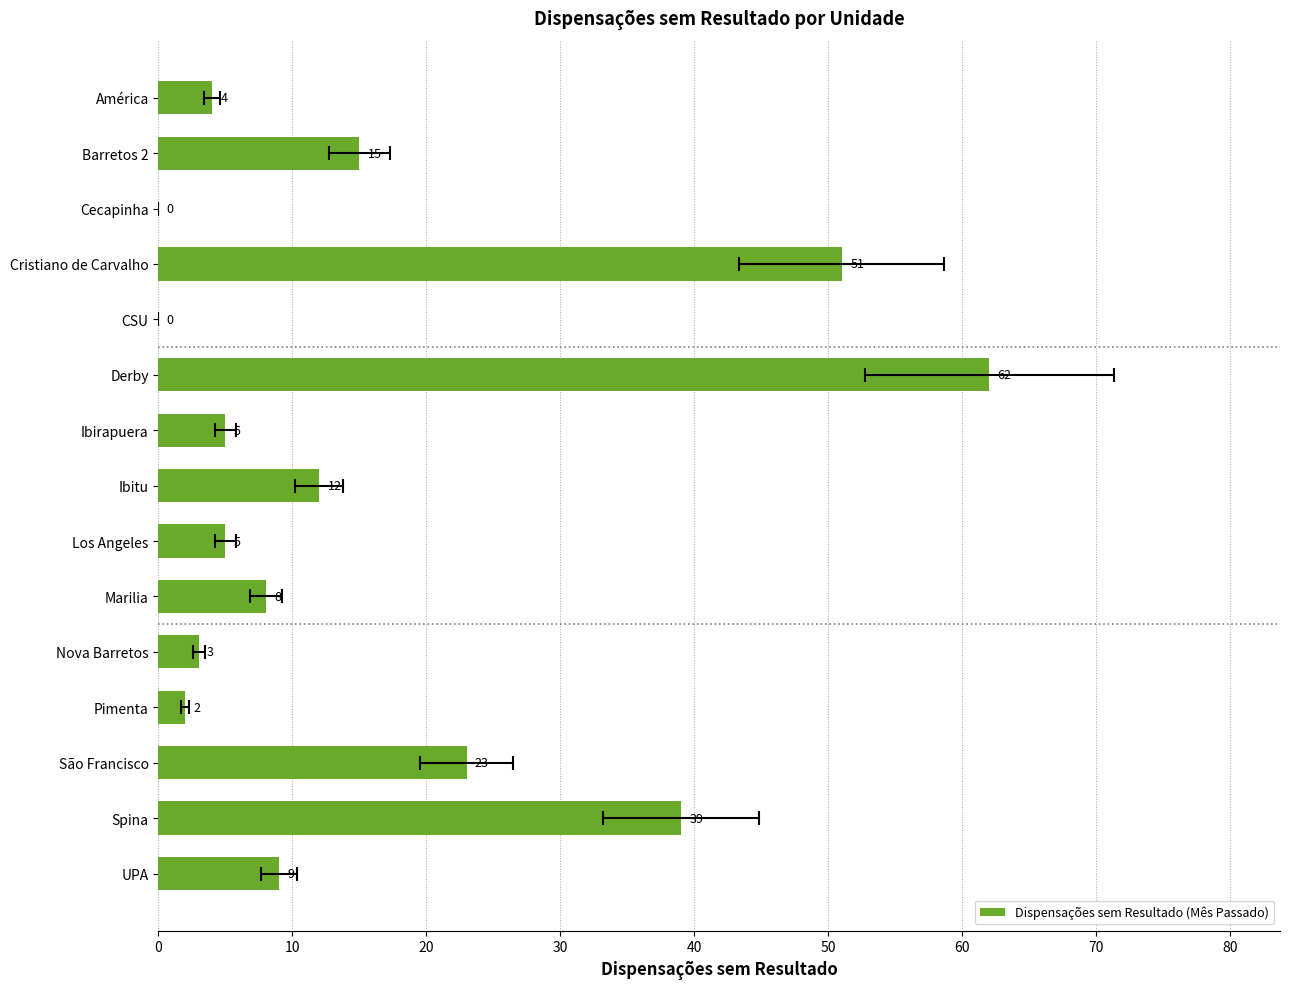

What is the difference between the second highest and second lowest values?

51